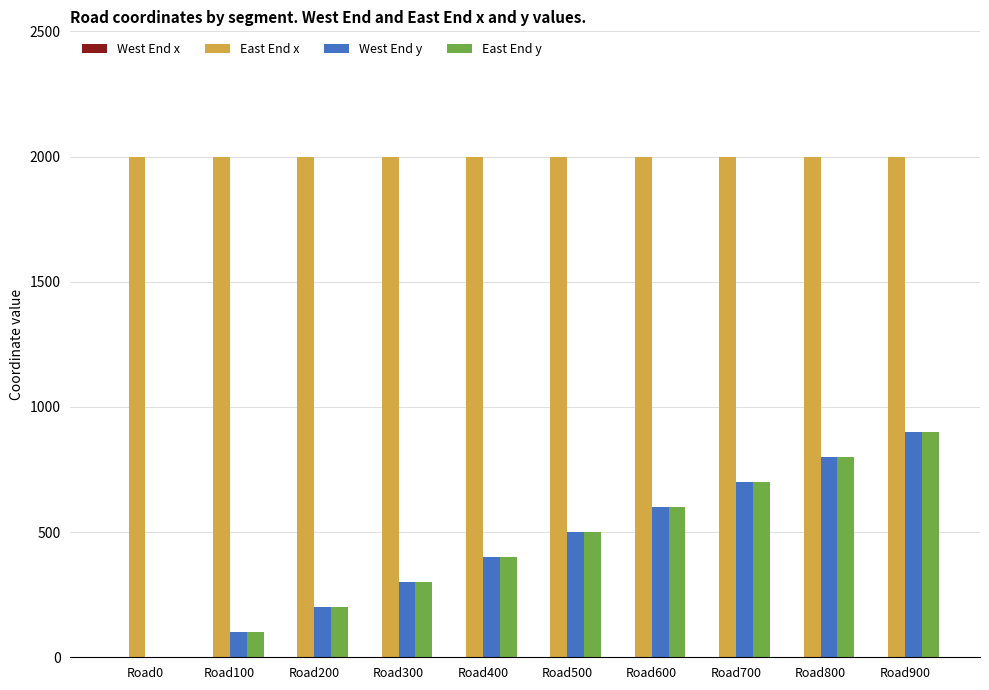

Is the value of West End y at Road100 greater than the value of East End x at Road500?

No